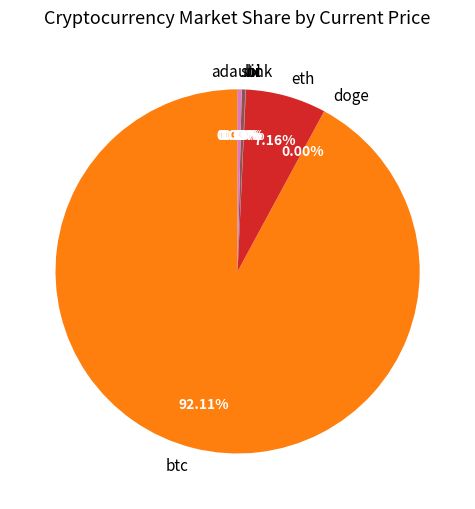

Which slice is the largest?

btc